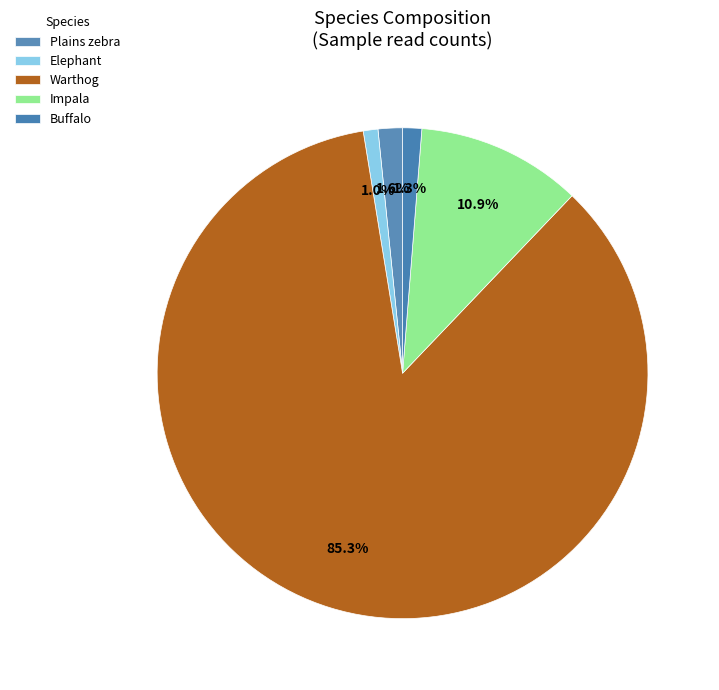

How many segments does this pie chart have?

5